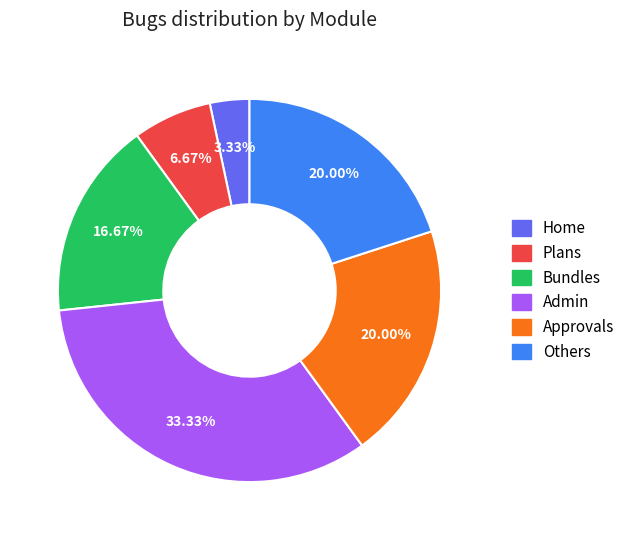

What percentage is the Others slice, to the nearest percent?

20%